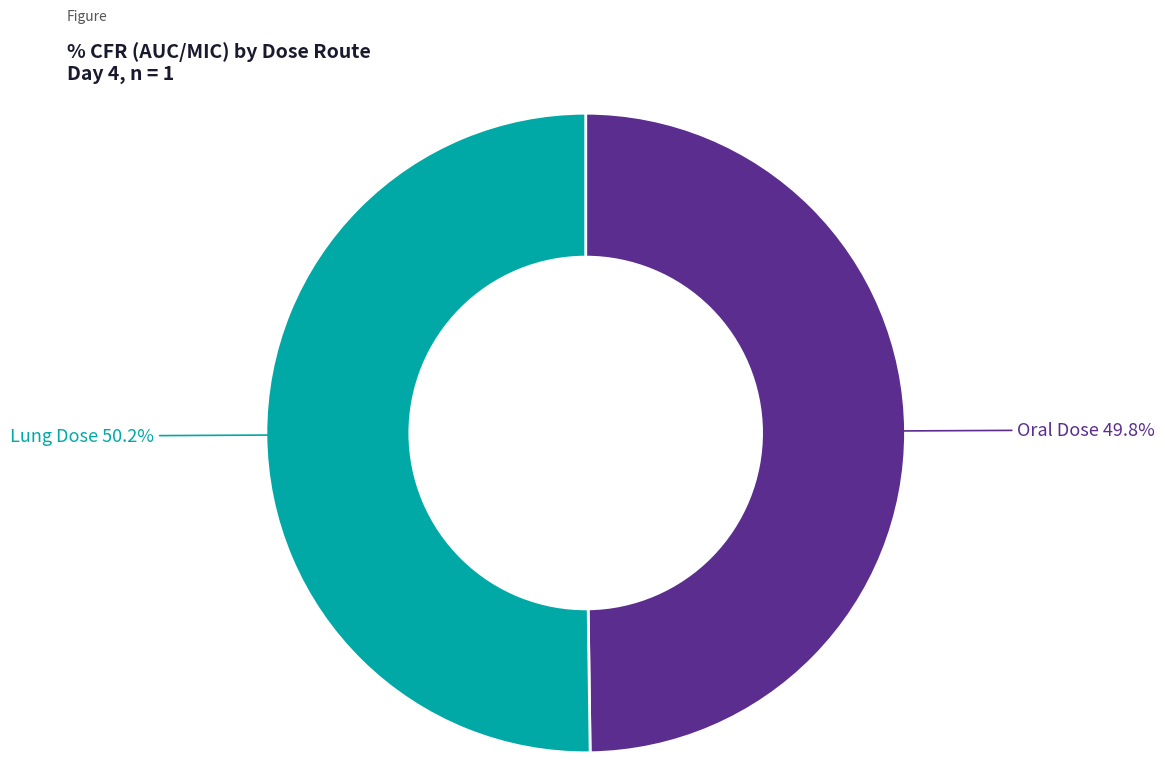

Does any single category account for the majority?

Yes